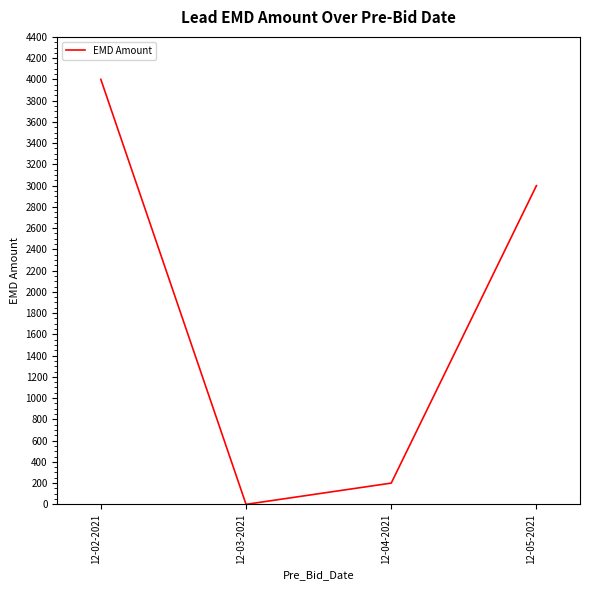

List the labels in order of value, largest first.

12-02-2021, 12-05-2021, 12-04-2021, 12-03-2021